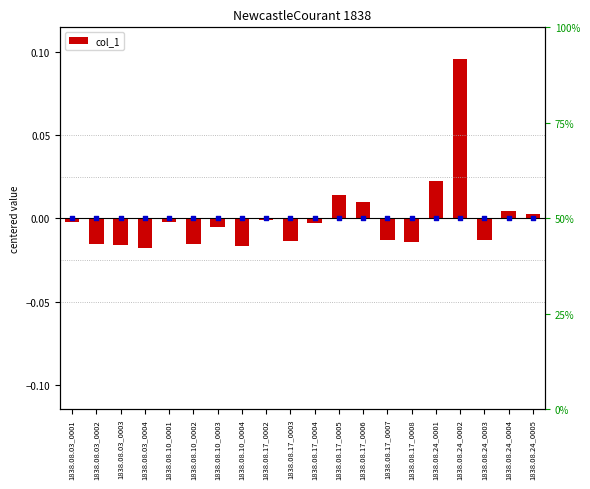

Which has a higher value, 1838.08.10_0001 or 1838.08.24_0005?

1838.08.24_0005